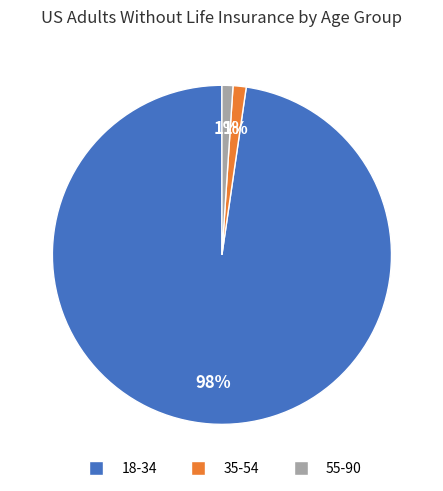

The 55-90 slice represents 11% of the pie. True or false?

False